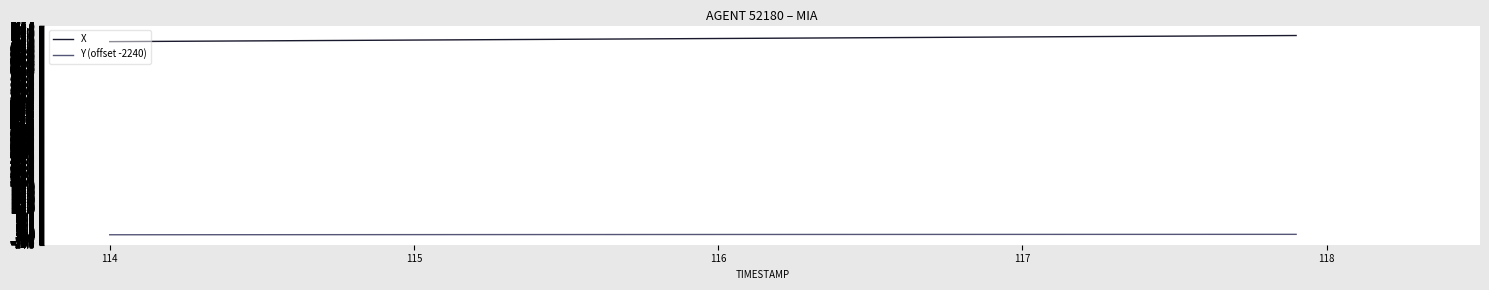

Rank the series by their average value, from lowest to highest.

Y (offset -2240), X